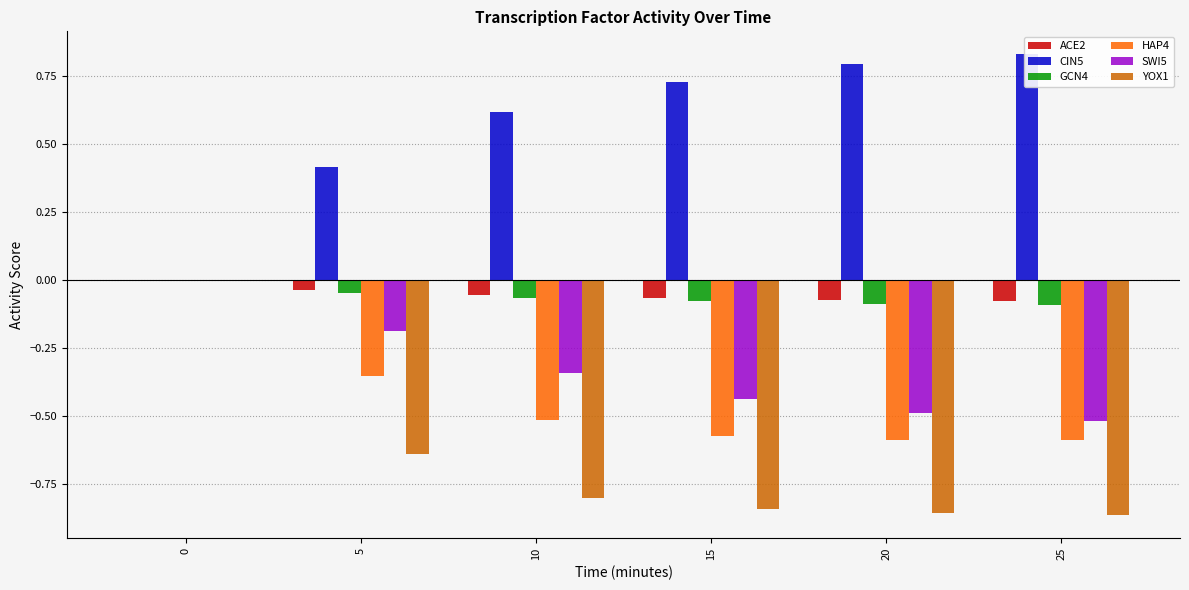

True or false: HAP4 has a value of -0.4 at 5.

True